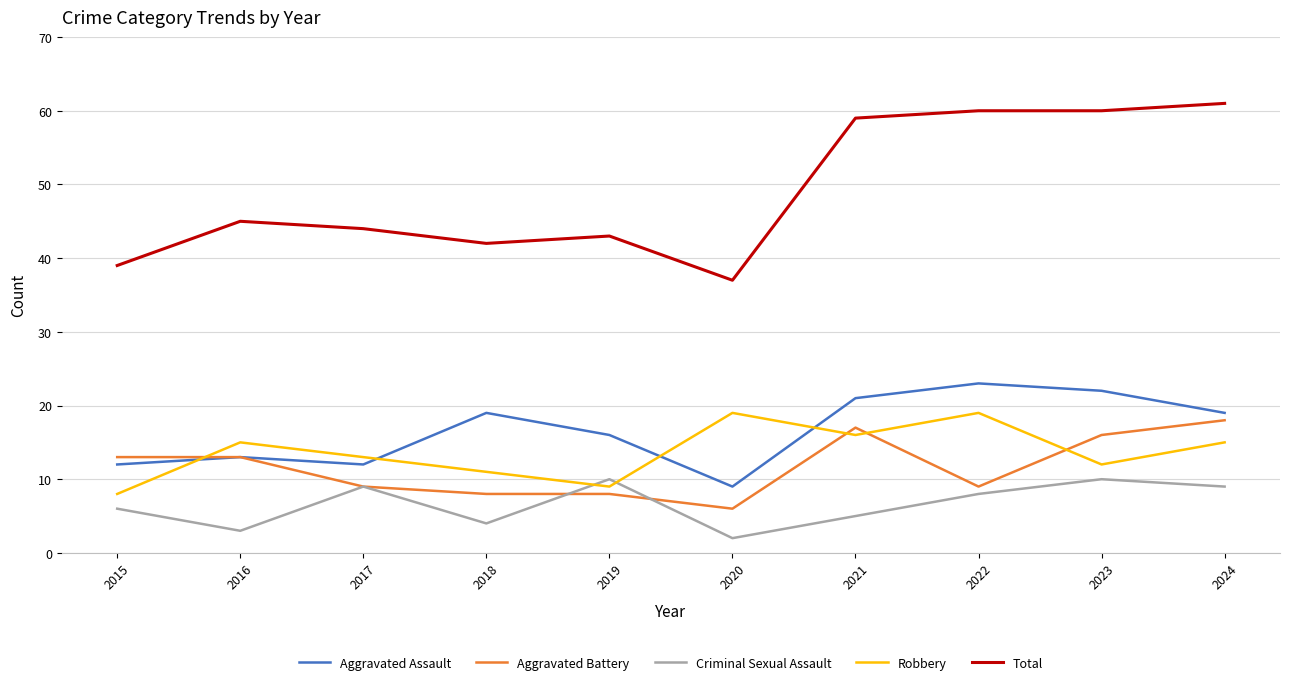

True or false: Total and Aggravated Assault cross at least once.

False